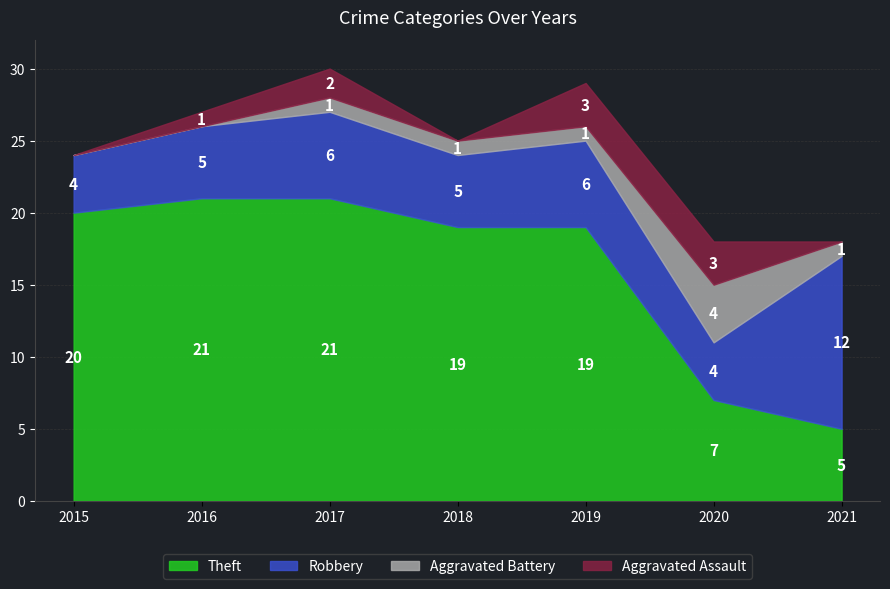

What is the difference between the Theft values at 2017 and 2015?

1